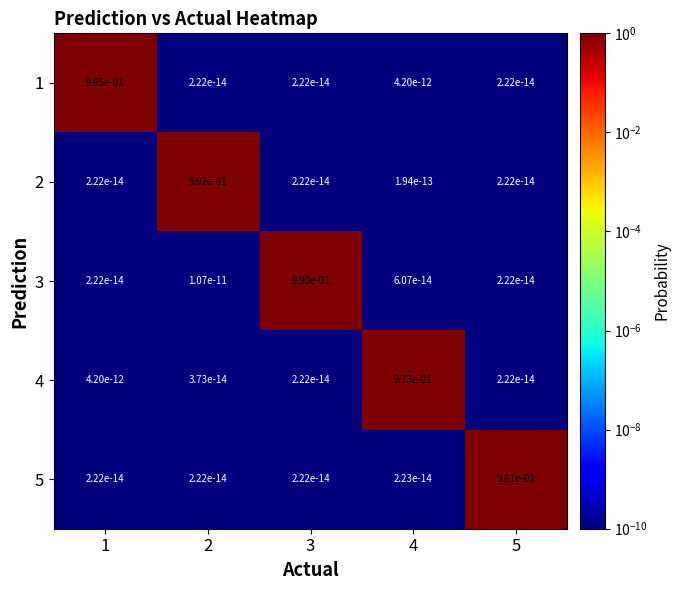

Is the value of 1 at 5 greater than the value of 2 at 4?

No